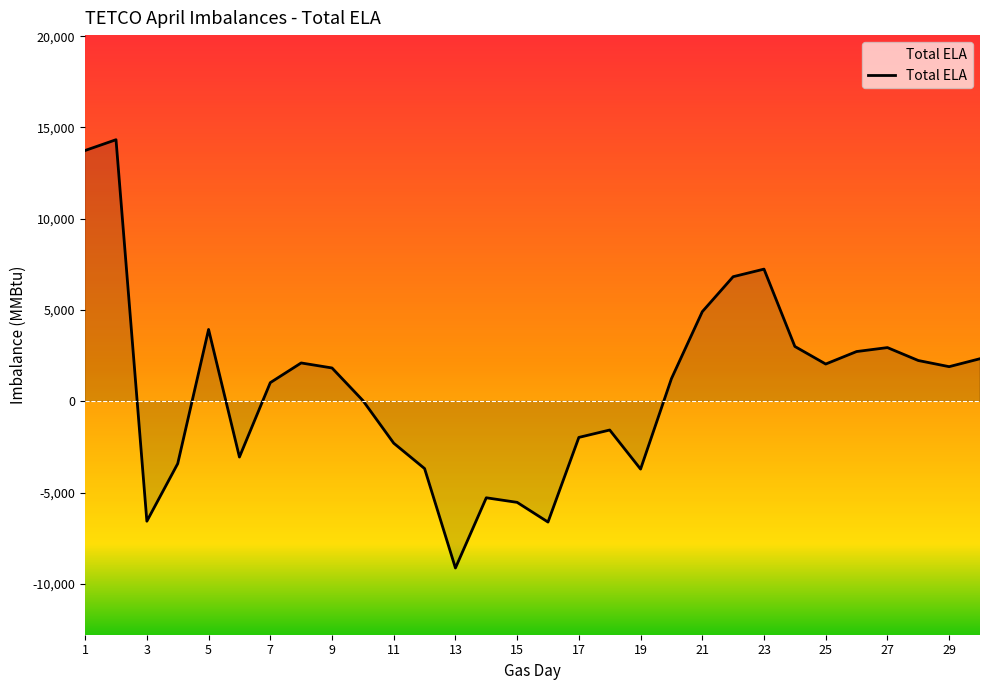

What is the maximum value shown in the chart?

14329